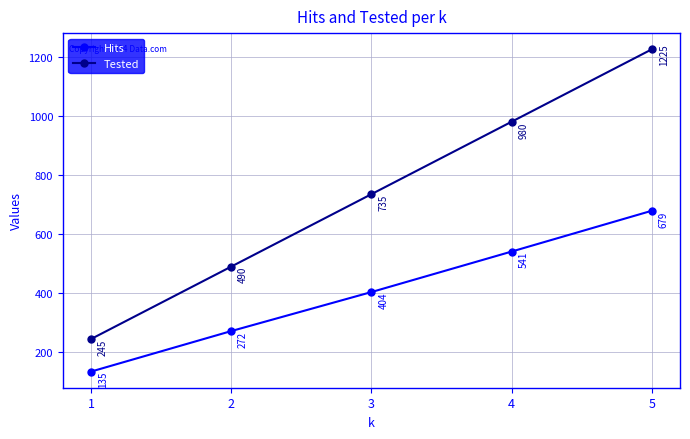

Between 1 and 5, which series saw the biggest shift?

Tested